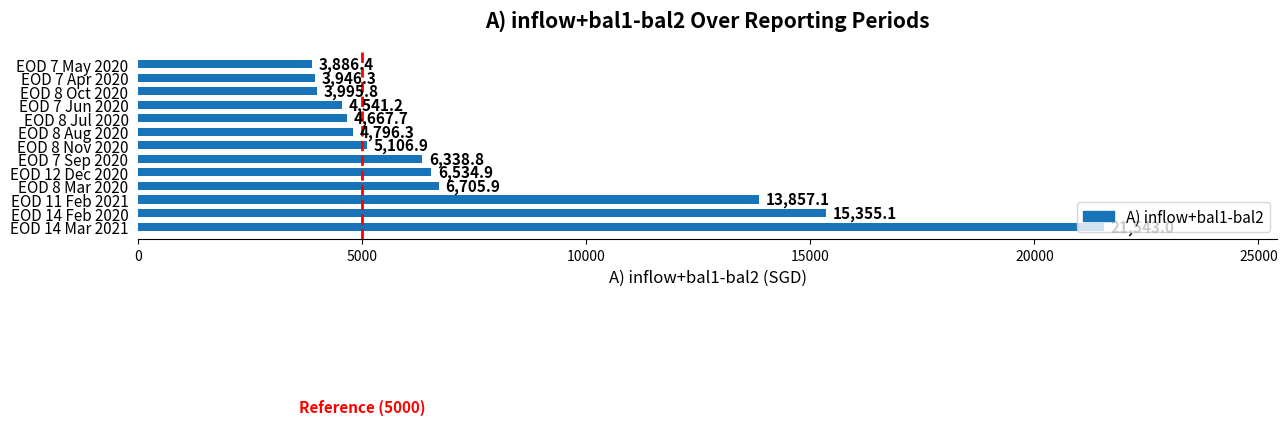

What is the average value?

7790.4